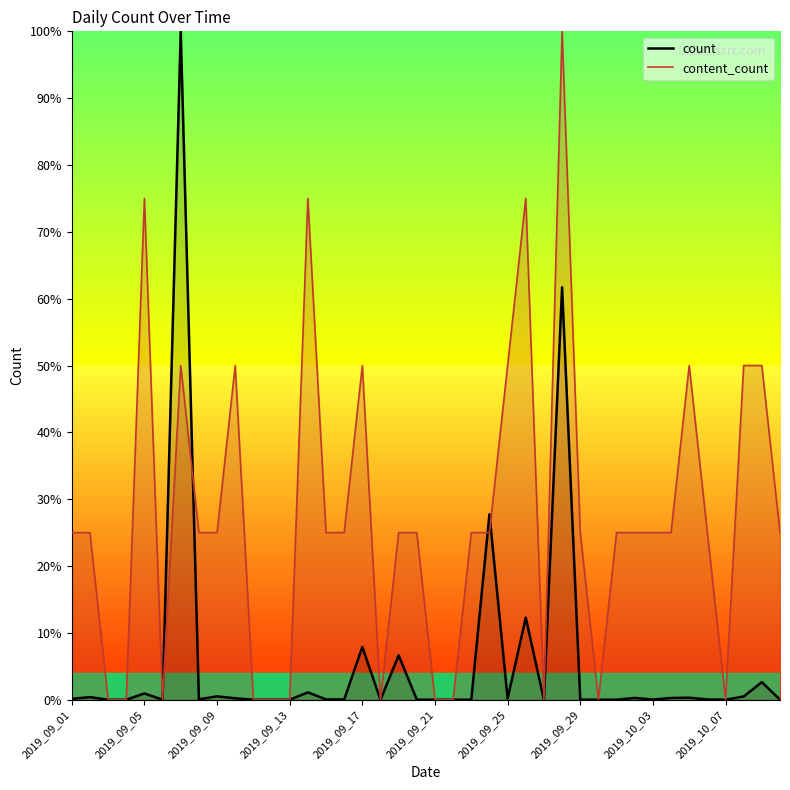

What is the change in value from 2019_09_09 to 2019_09_19?

+6.1